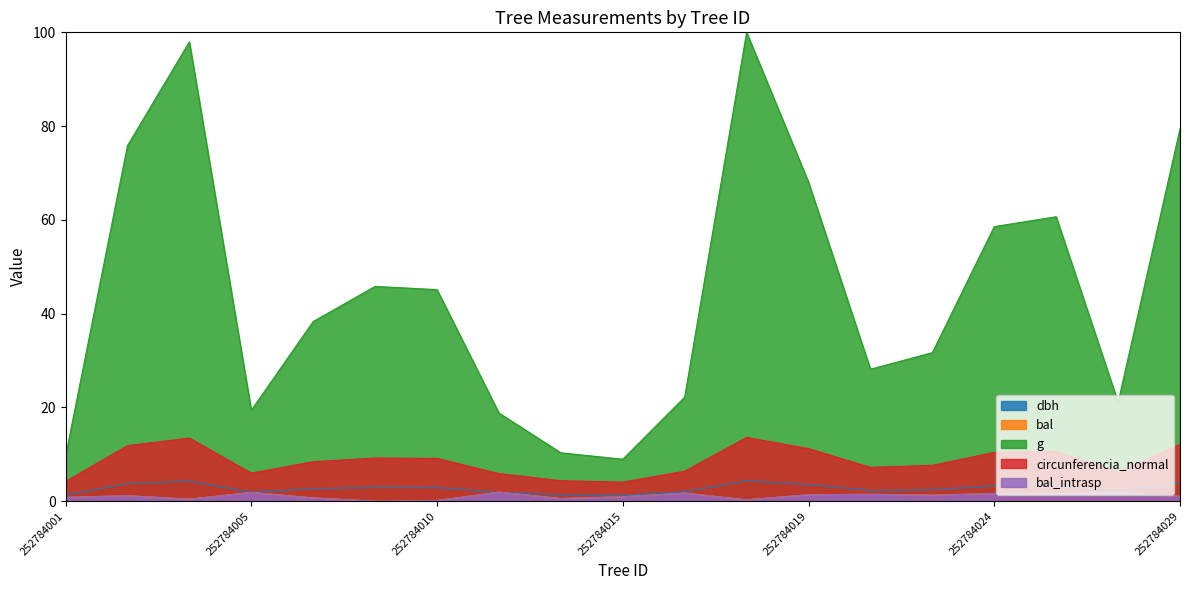

Between 252784003 and 252784005, which series saw the biggest shift?

g